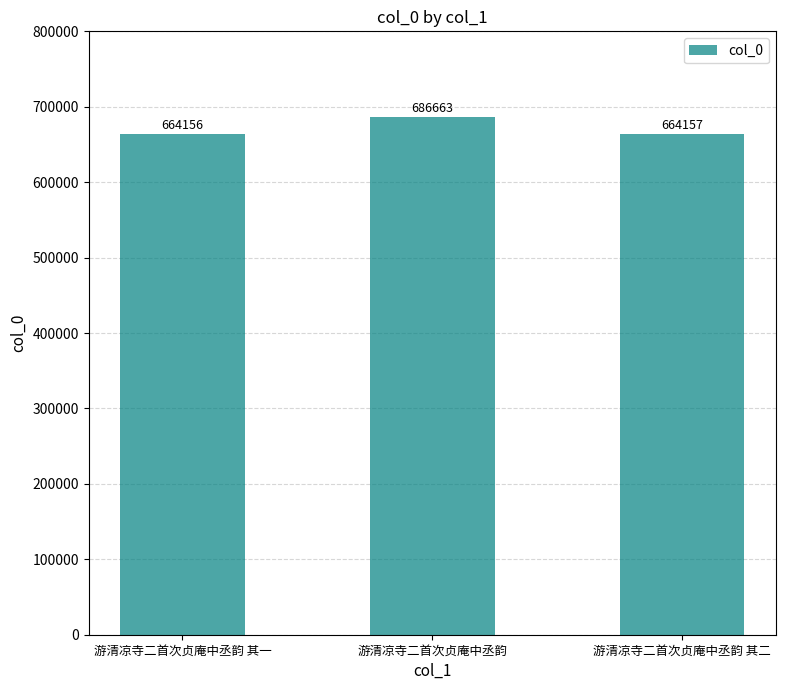

At which label does the data first exceed 664157?

游清凉寺二首次贞庵中丞韵